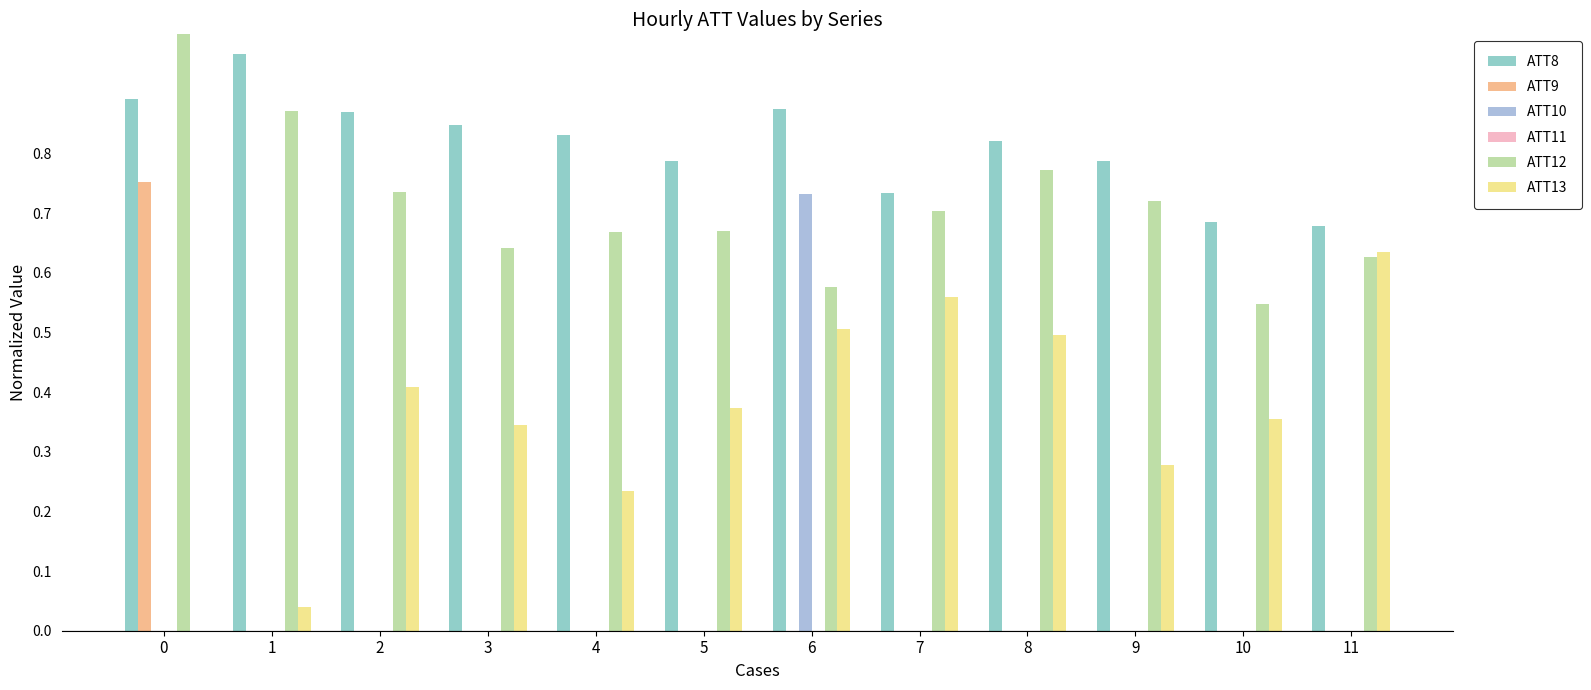

Count the number of data series in this chart.

5